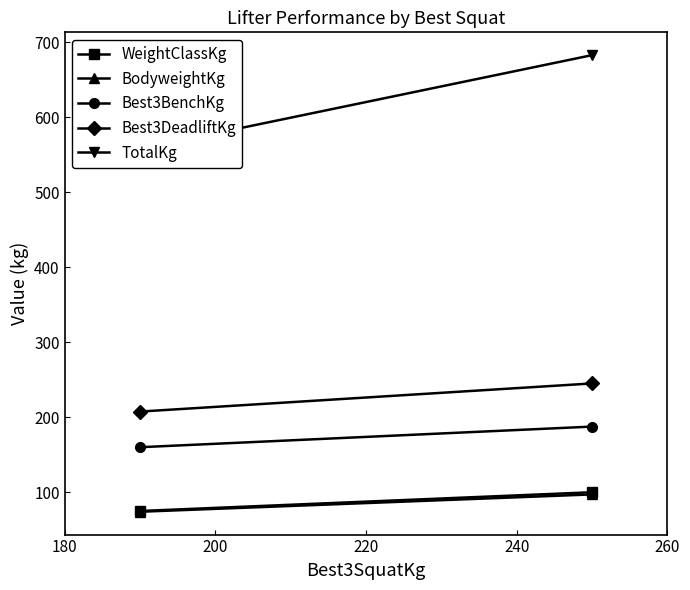

How many values in the Best3BenchKg series exceed 187?

1